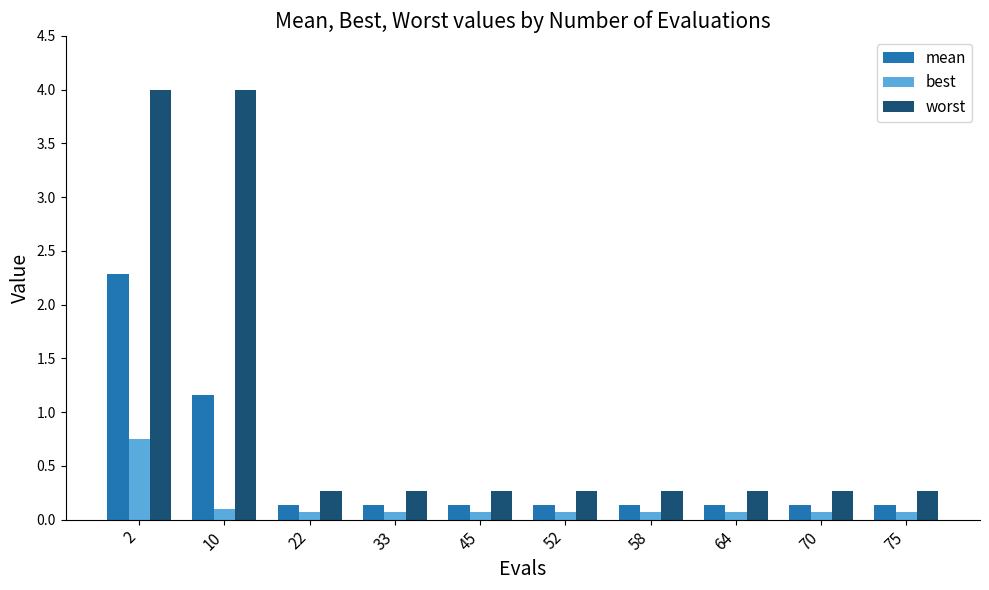

What is the greatest value displayed?

4.0